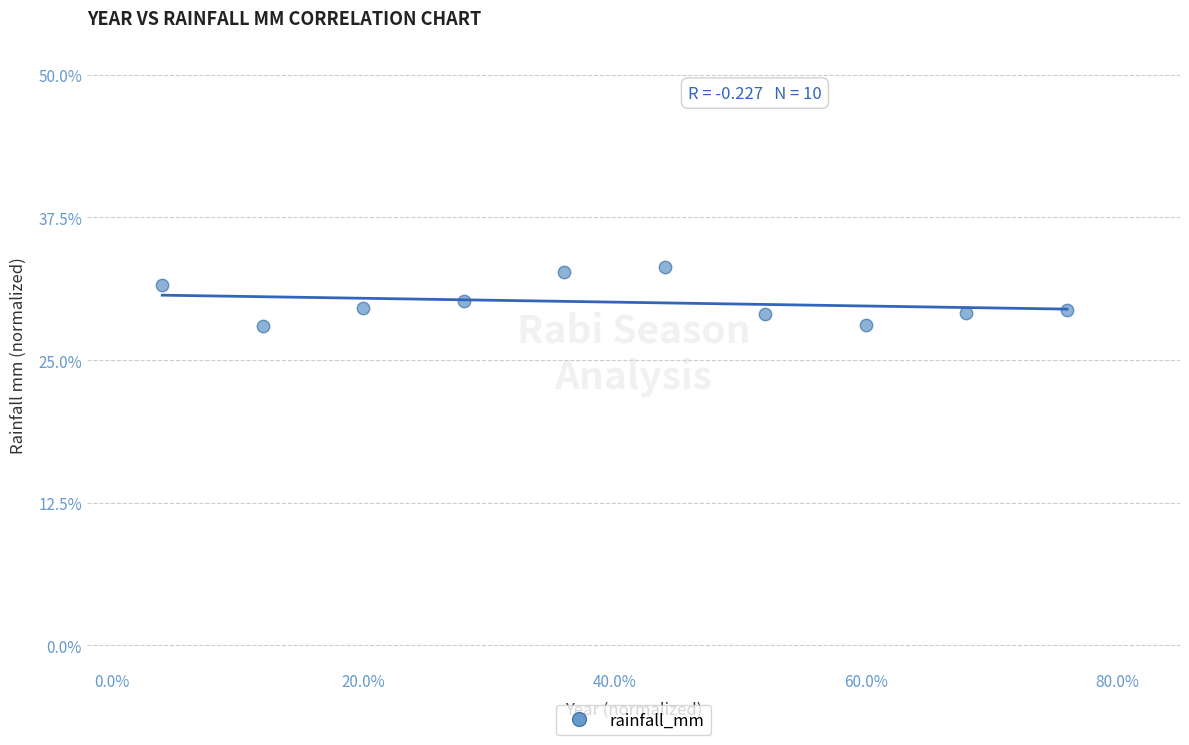

What is the range of X values (max minus min)?

72.0